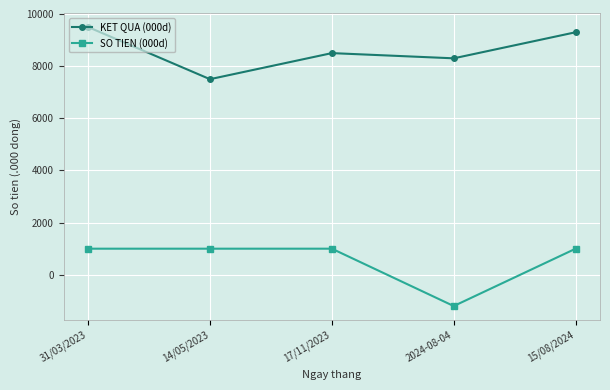

True or false: SO TIEN (000d) and KET QUA (000d) cross at least once.

False